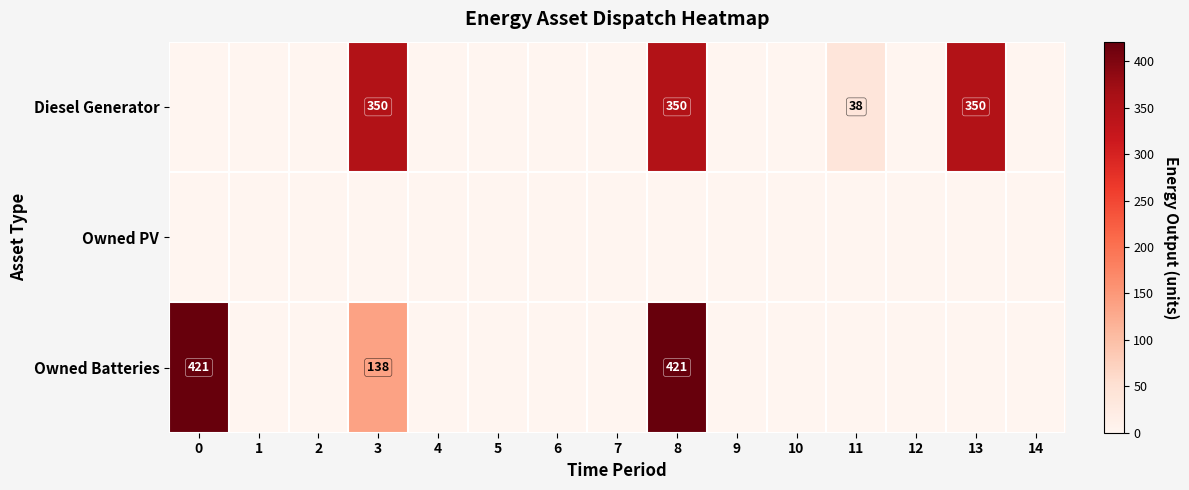

Is it true that Diesel Generator equals 38 at 11?

True